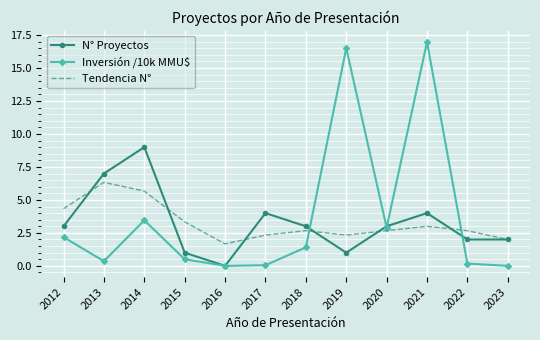

What are all the series names shown in the legend?

N° Proyectos, Inversión /10k MMU$, Tendencia N°